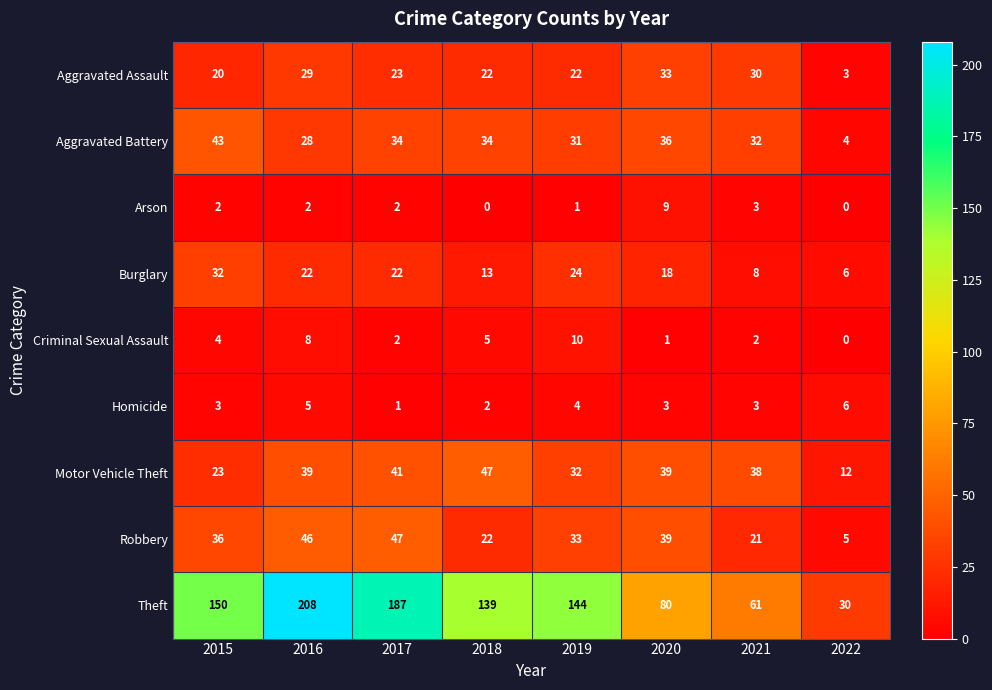

What is the difference between the highest and lowest values at 2021?

59